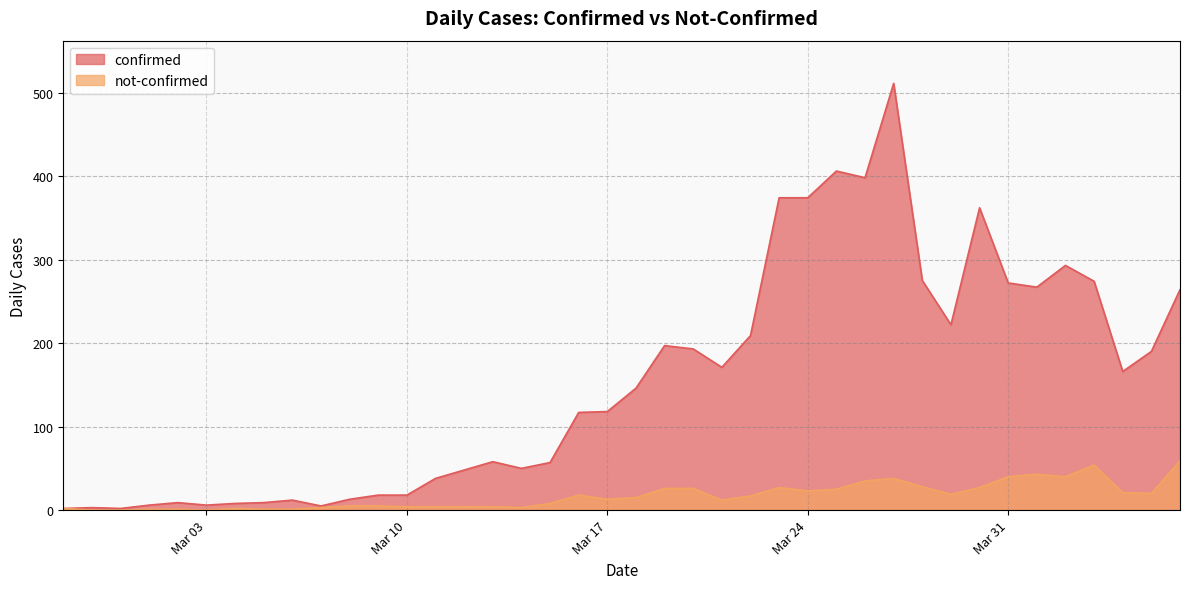

Rank the series by their average value, from highest to lowest.

confirmed, not-confirmed